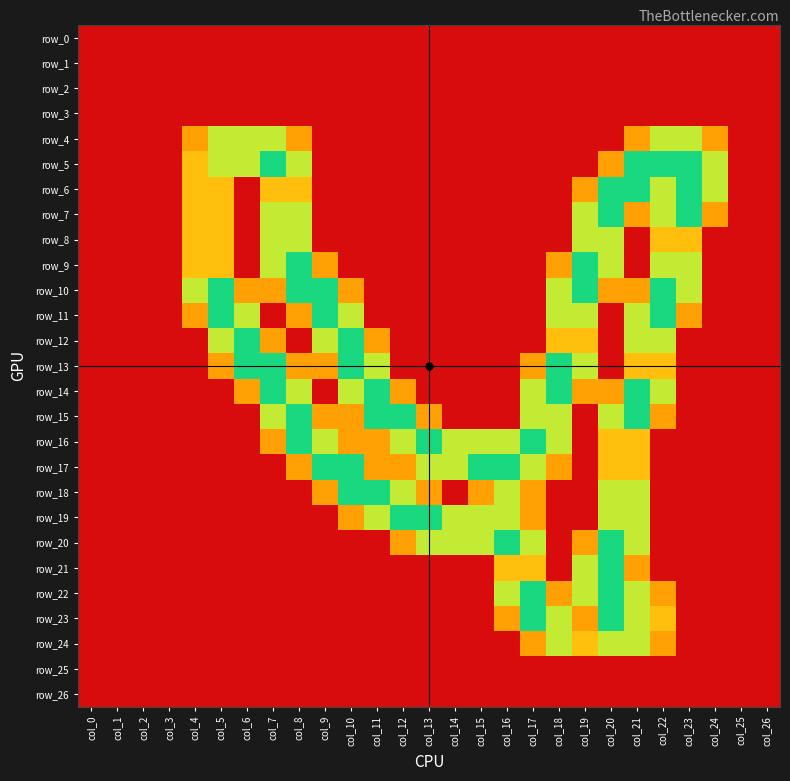

Between col_11 and col_25, which series saw the biggest shift?

row_14